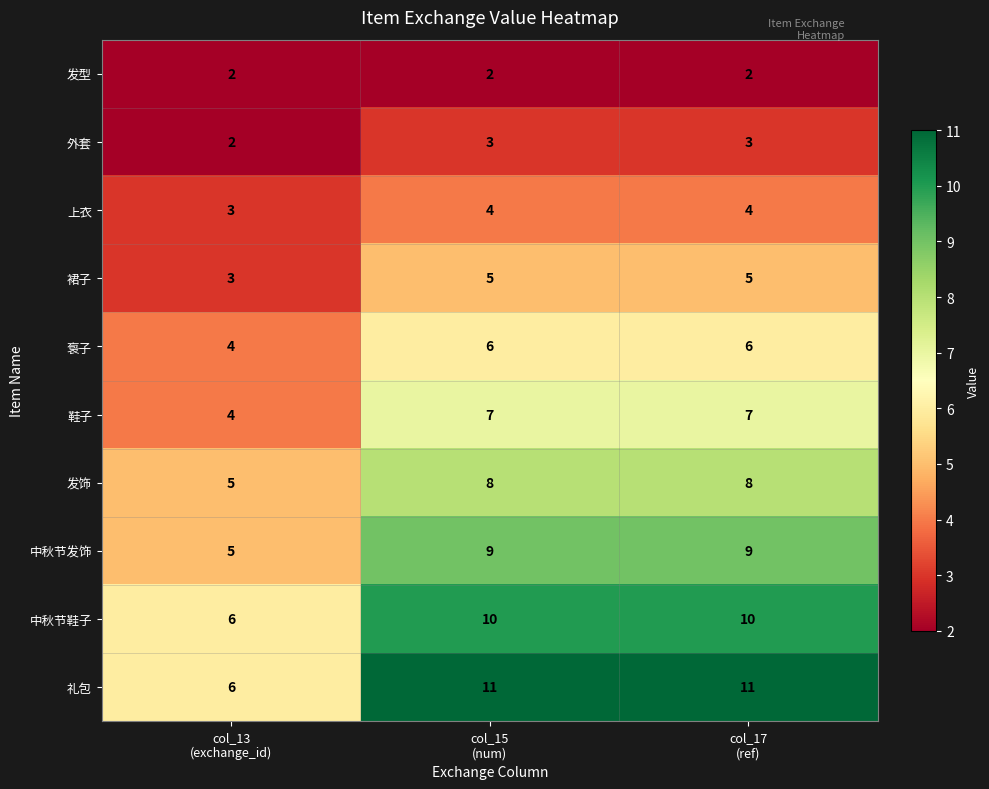

Which series has the largest total across all categories?

礼包